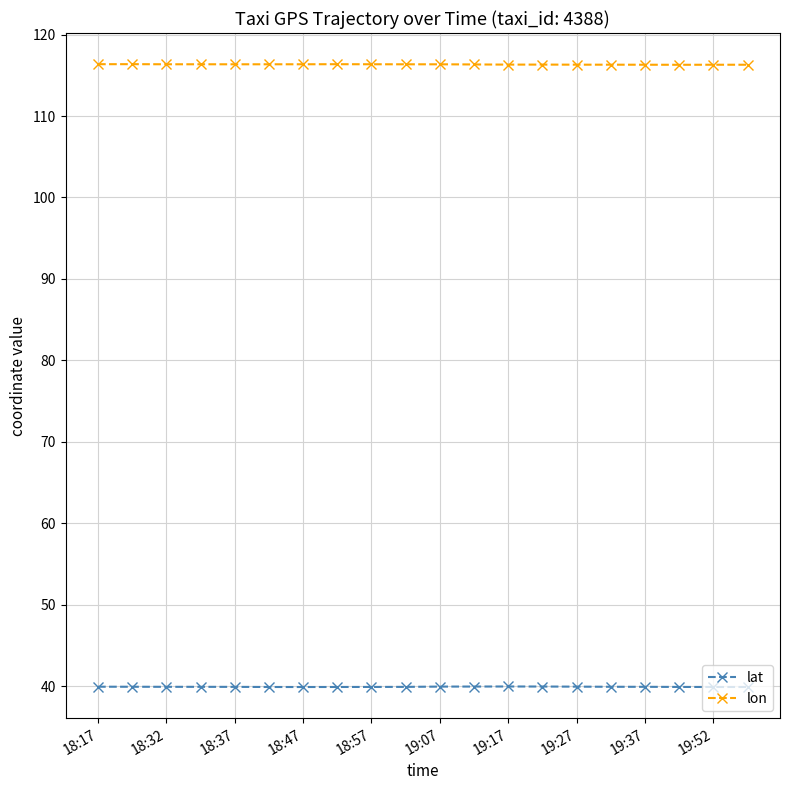

In lat, how many points are lower than both neighbors (excluding endpoints)?

1